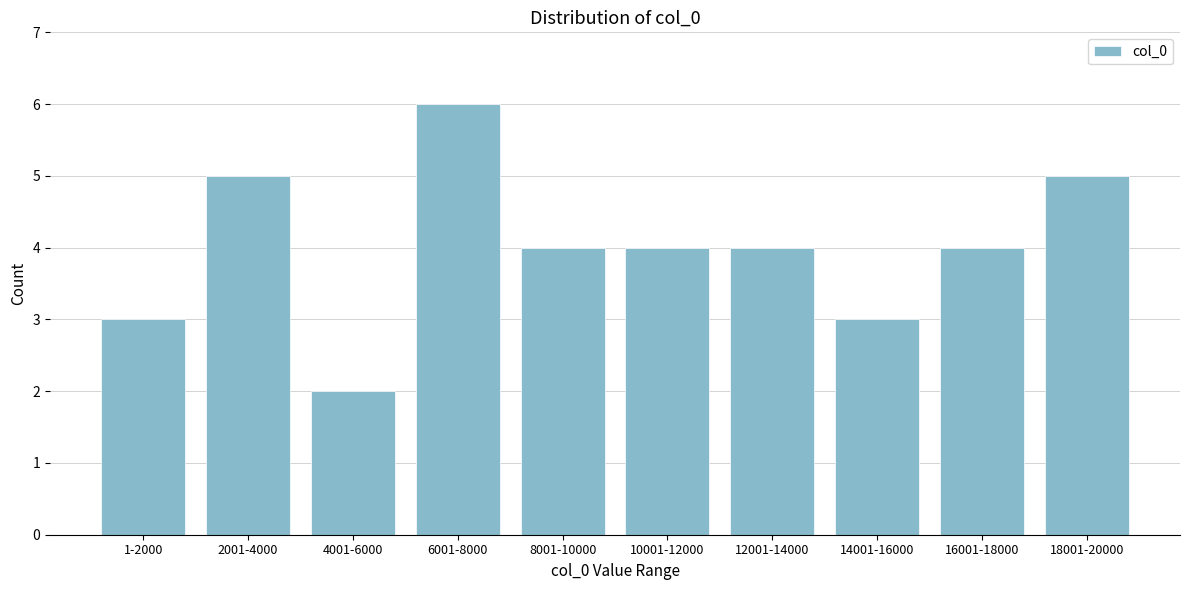

Reading left to right, transcribe all the data shown in this chart.

3	5	2	6	4	4	4	3	4	5